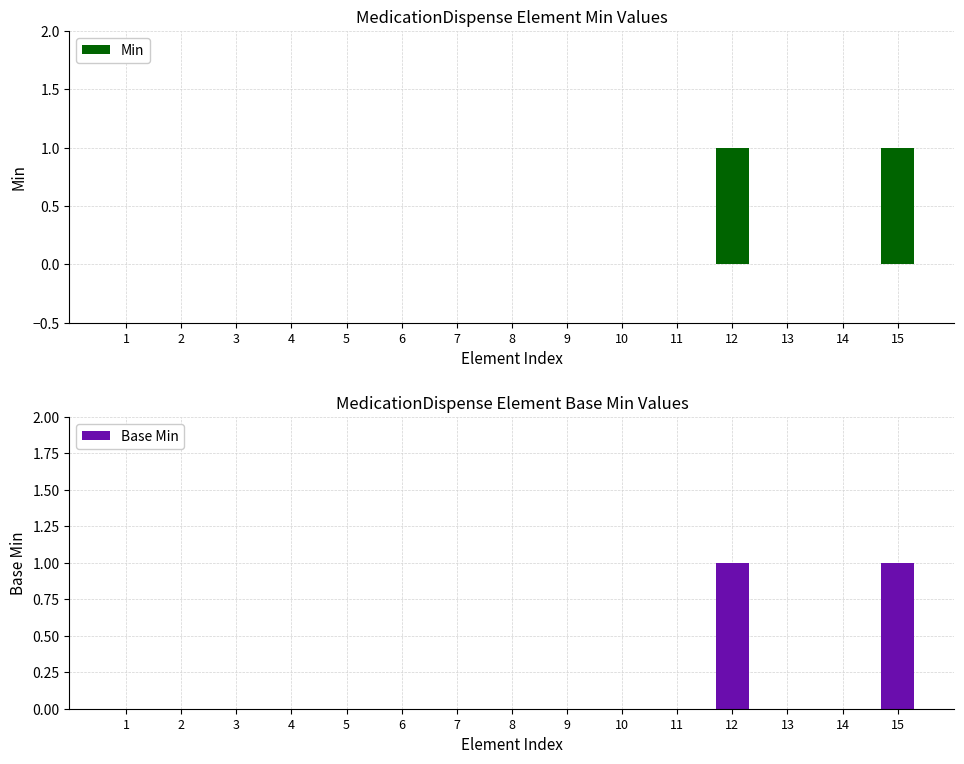

Is the value of Base Min at 4 greater than the value of Min at 2?

No